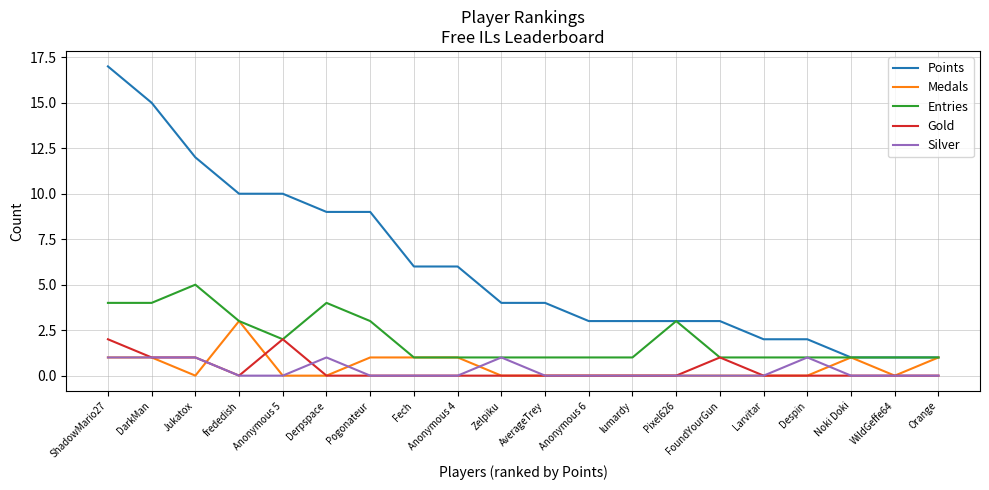

What is the difference between the highest and lowest values at frededish?

10